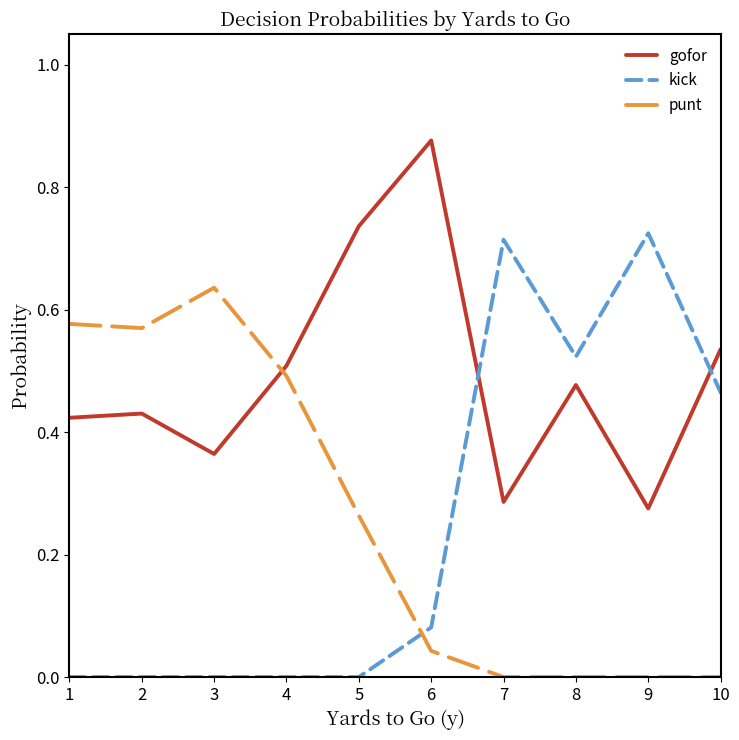

Between 5 and 10, which series saw the biggest shift?

kick